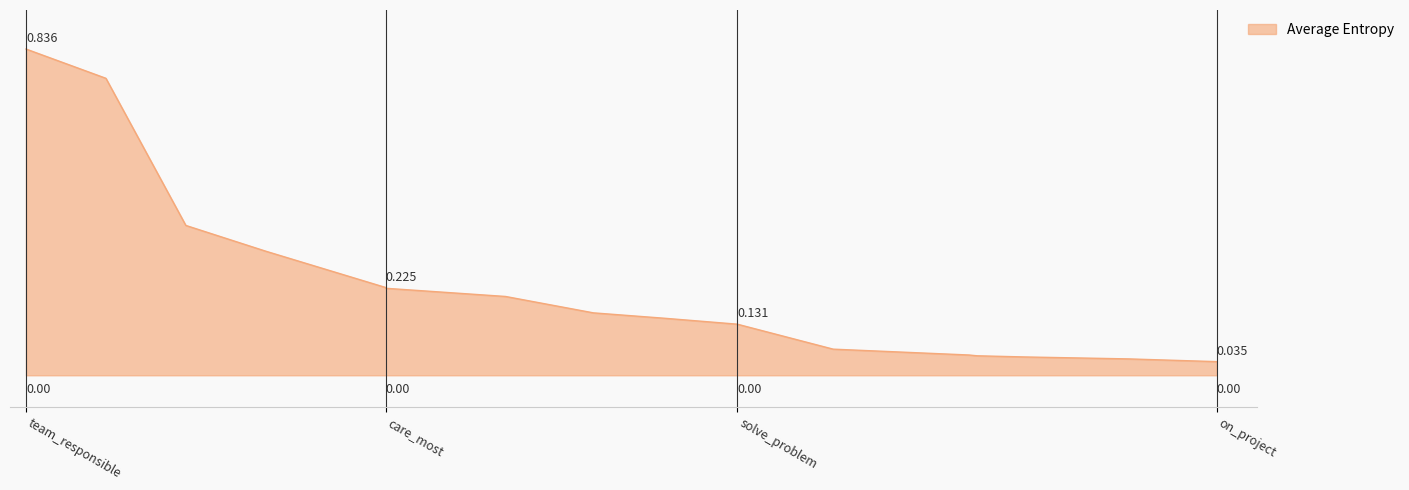

Rank the categories by value from lowest to highest.

on_project, leader, goals, prefer_to, work_partof, start_work, solve_problem, work_outfit, develop_skills, analyze_something, design_something, care_most, eavesdrop, working_with, field_interest, team_responsible